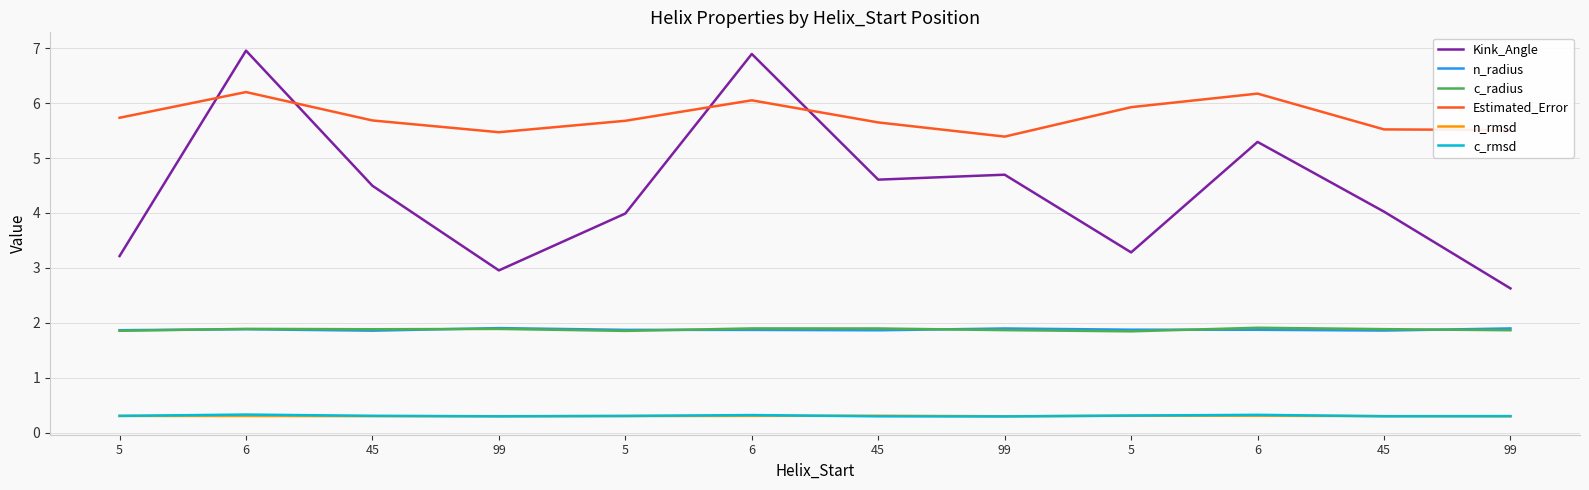

What are all the series names shown in the legend?

Kink_Angle, n_radius, c_radius, Estimated_Error, n_rmsd, c_rmsd